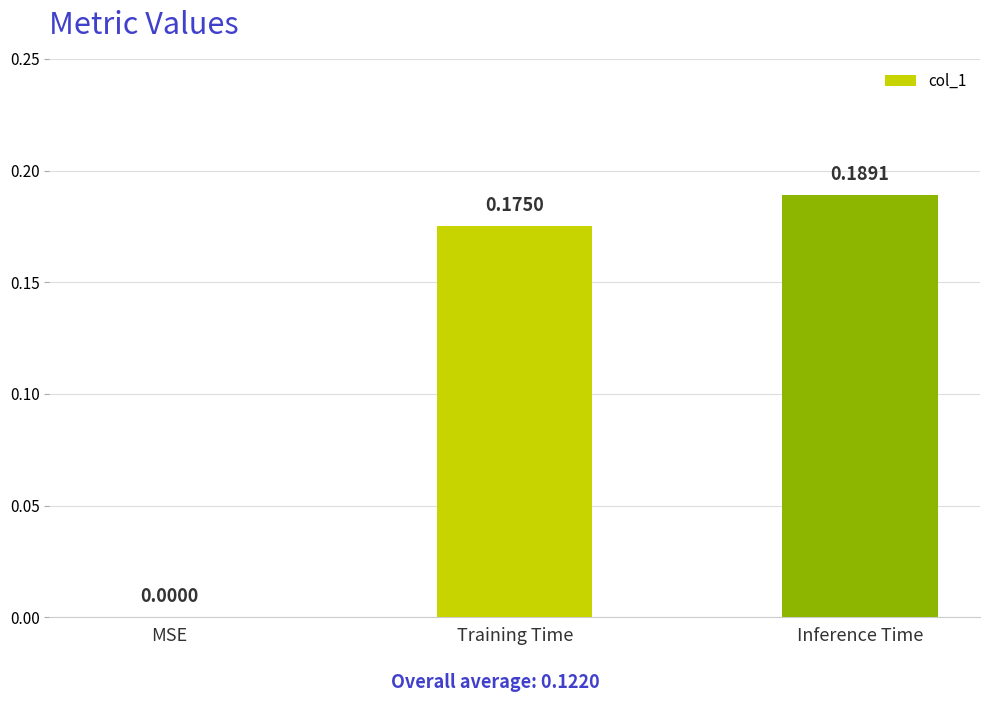

Which label corresponds to the largest value in the chart?

Inference Time